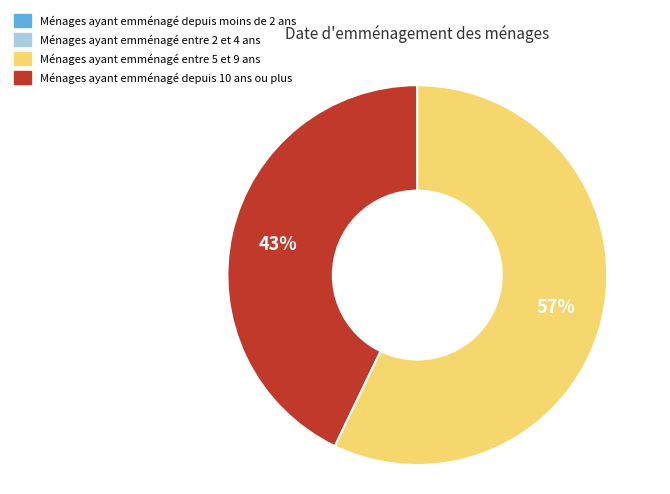

Is there any slice that represents more than half of the pie?

Yes